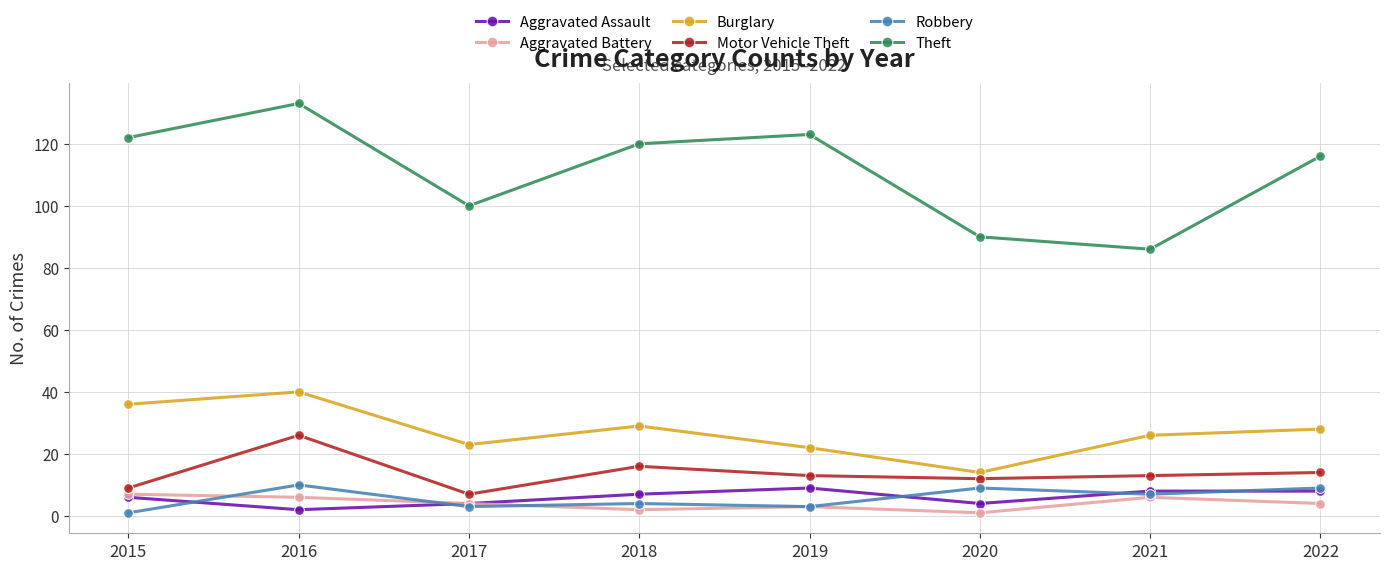

What is the difference between the Burglary values at 2019 and 2021?

4